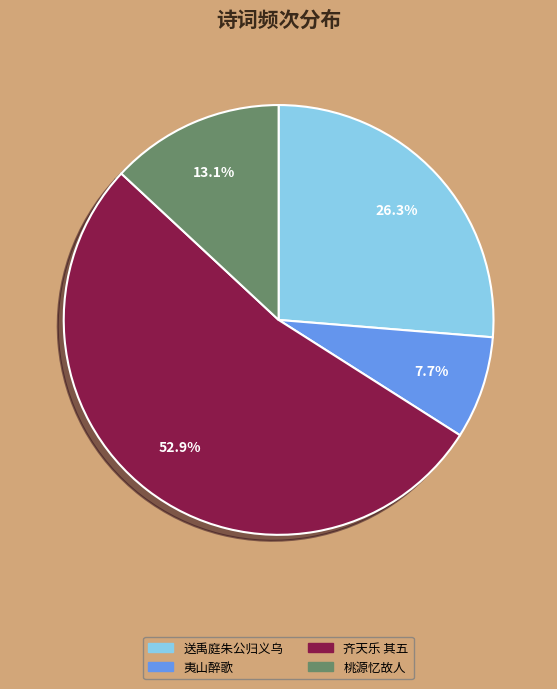

To the nearest percent, what is the difference between the largest and smallest slice percentages?

45%